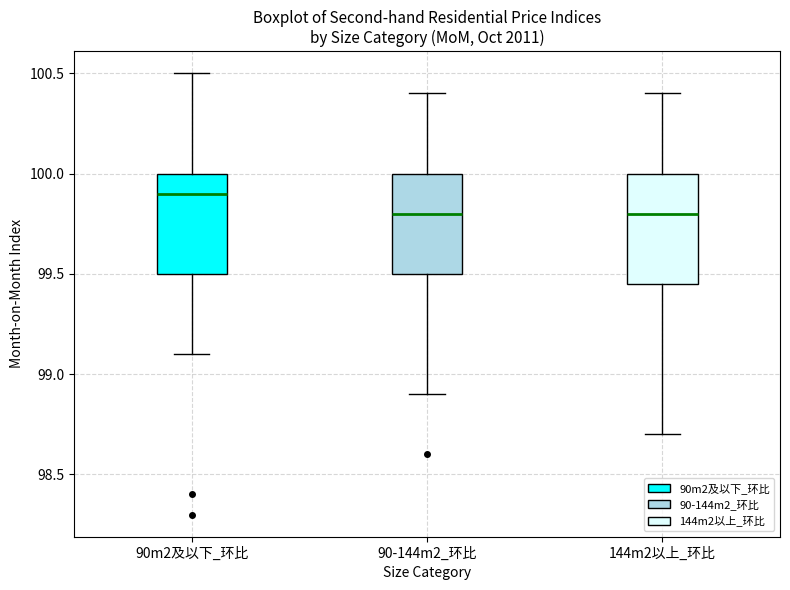

Which box has the highest median line?

90m2及以下_环比